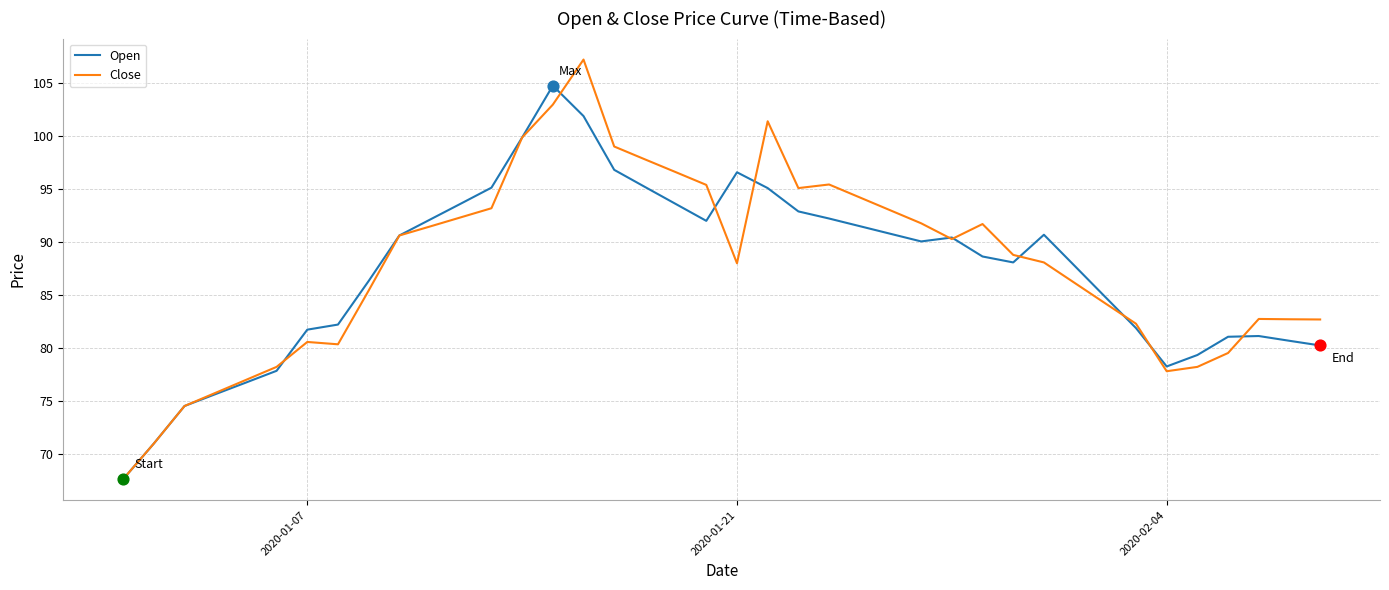

What are all the series names shown in the legend?

Open, Close